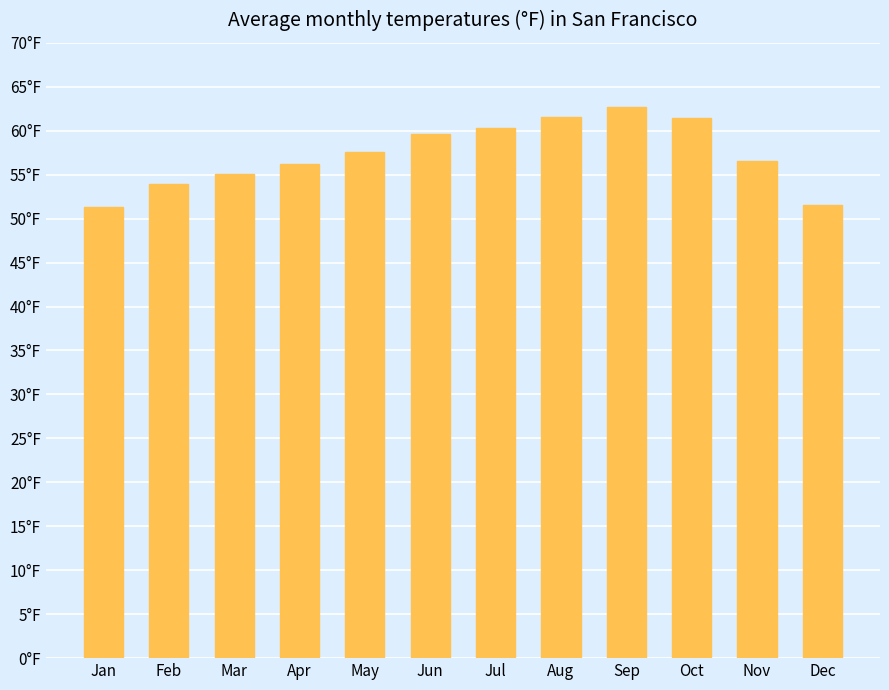

Is it true that the value at May is 12.3?

False